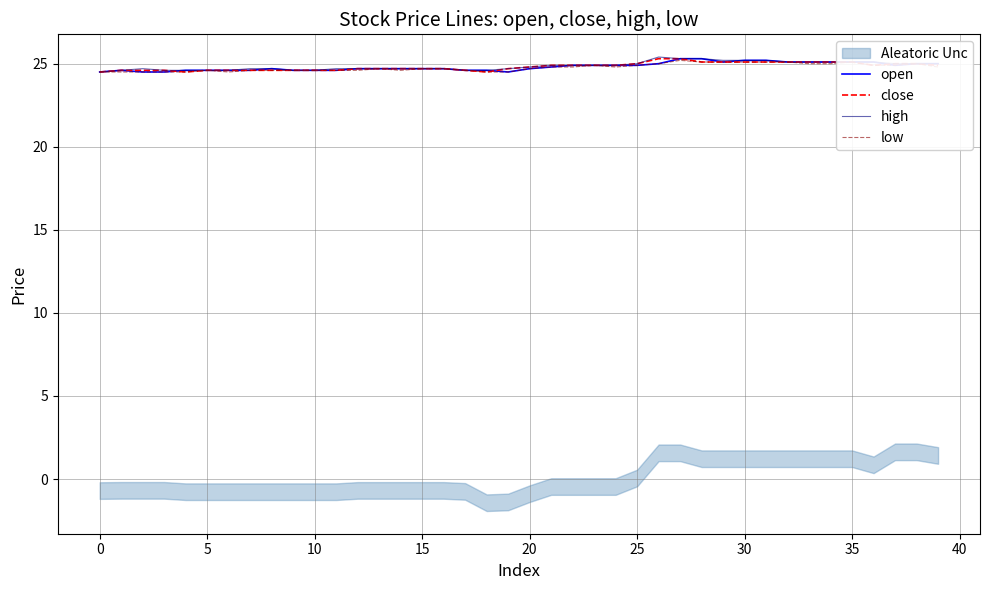

At how many categories does at least one series exceed 25?

11